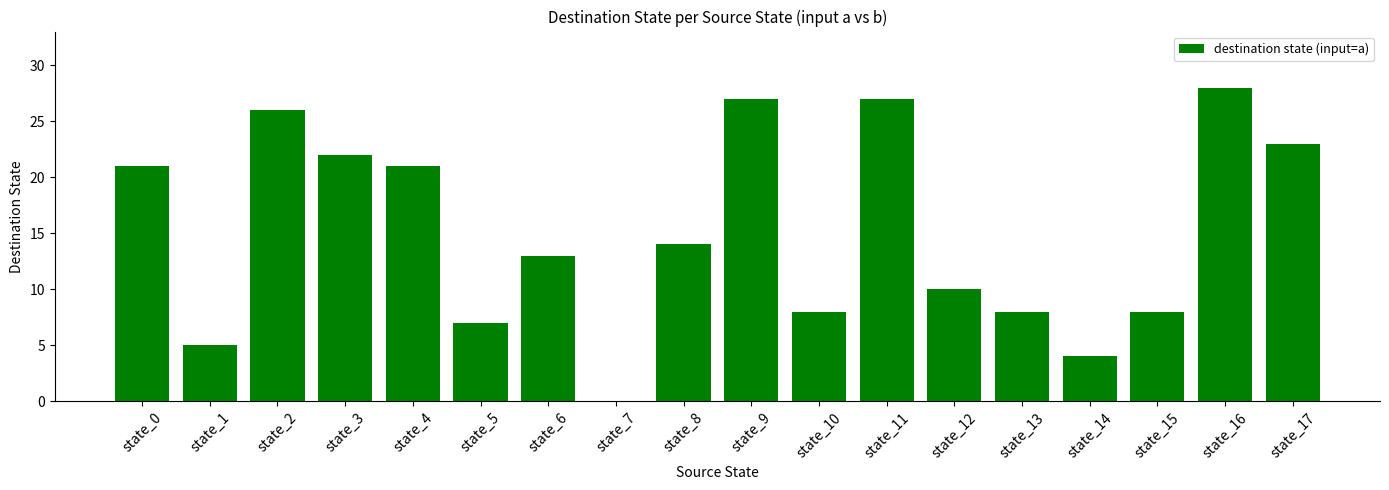

Reading left to right, what are all the values shown in this chart?

state_0=21	state_1=5	state_2=26	state_3=22	state_4=21	state_5=7	state_6=13	state_7=0	state_8=14	state_9=27	state_10=8	state_11=27	state_12=10	state_13=8	state_14=4	state_15=8	state_16=28	state_17=23